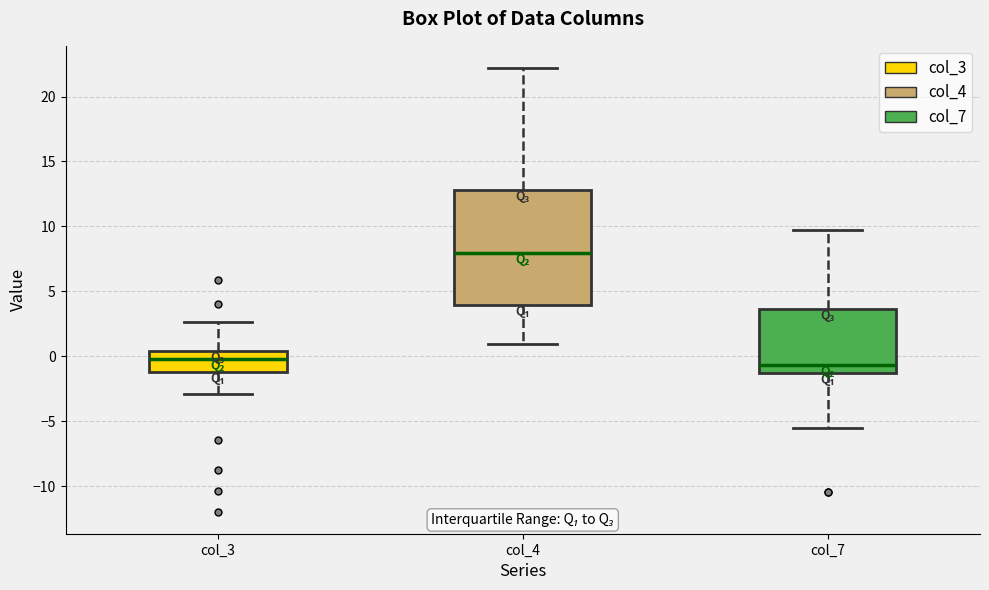

Comparing the boxes themselves (not the whiskers), which one is the tallest?

col_4